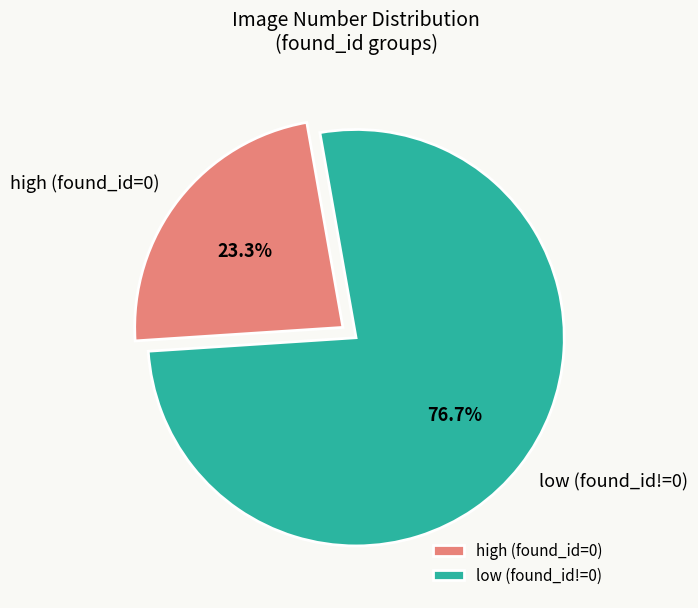

To the nearest percent, what is the difference between the largest and smallest slice percentages?

53%